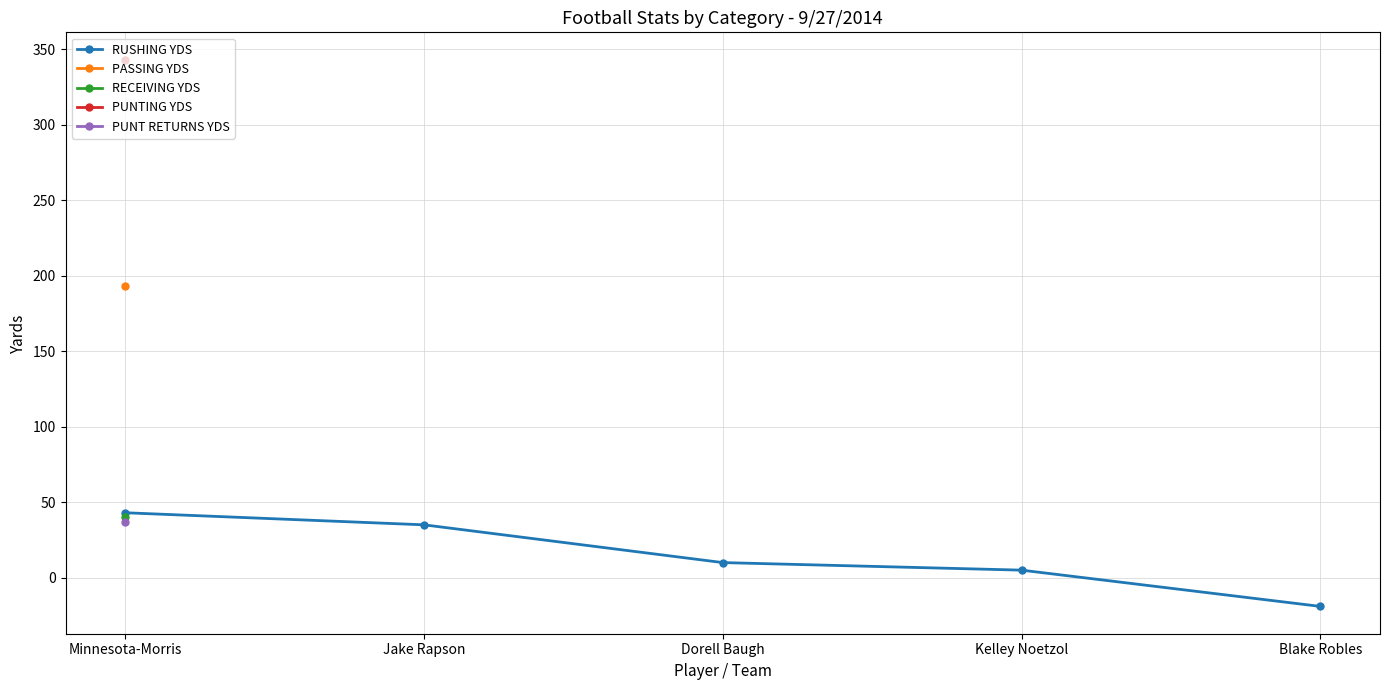

Is it true that RUSHING YDS equals 22 at Jake Rapson?

False